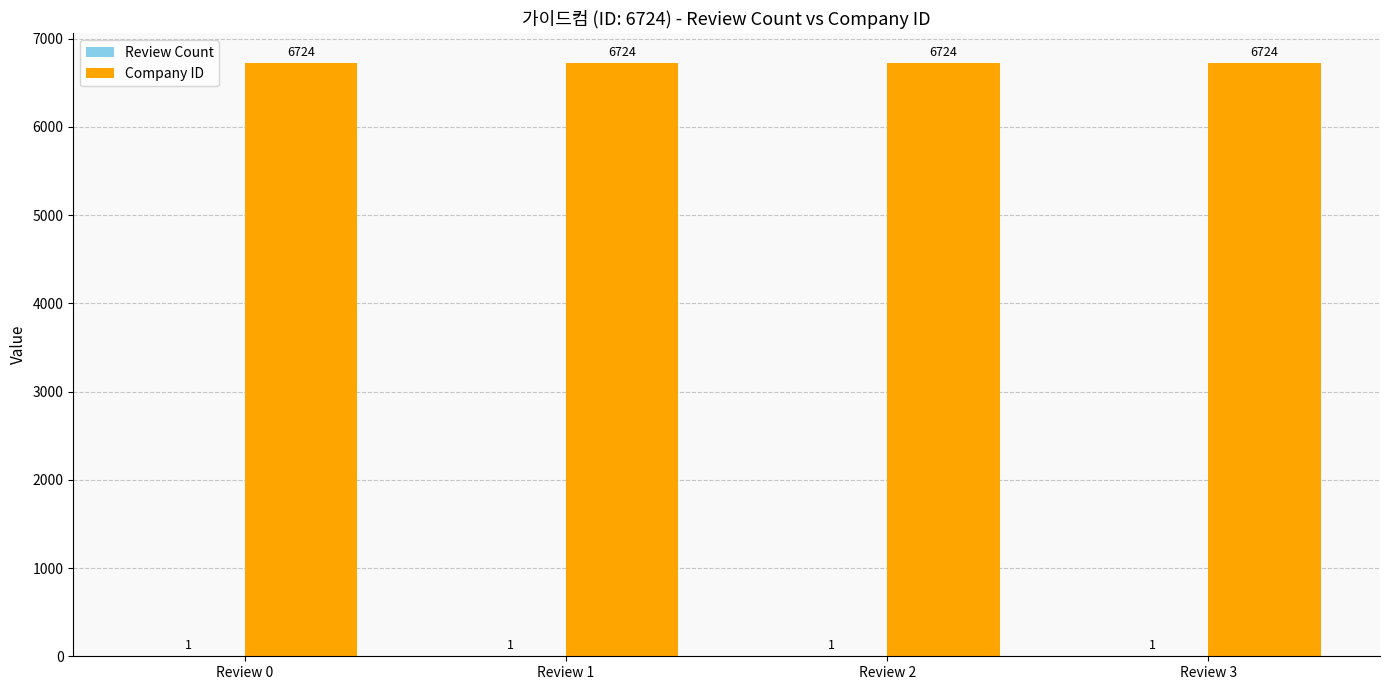

How many groups of bars are there?

4